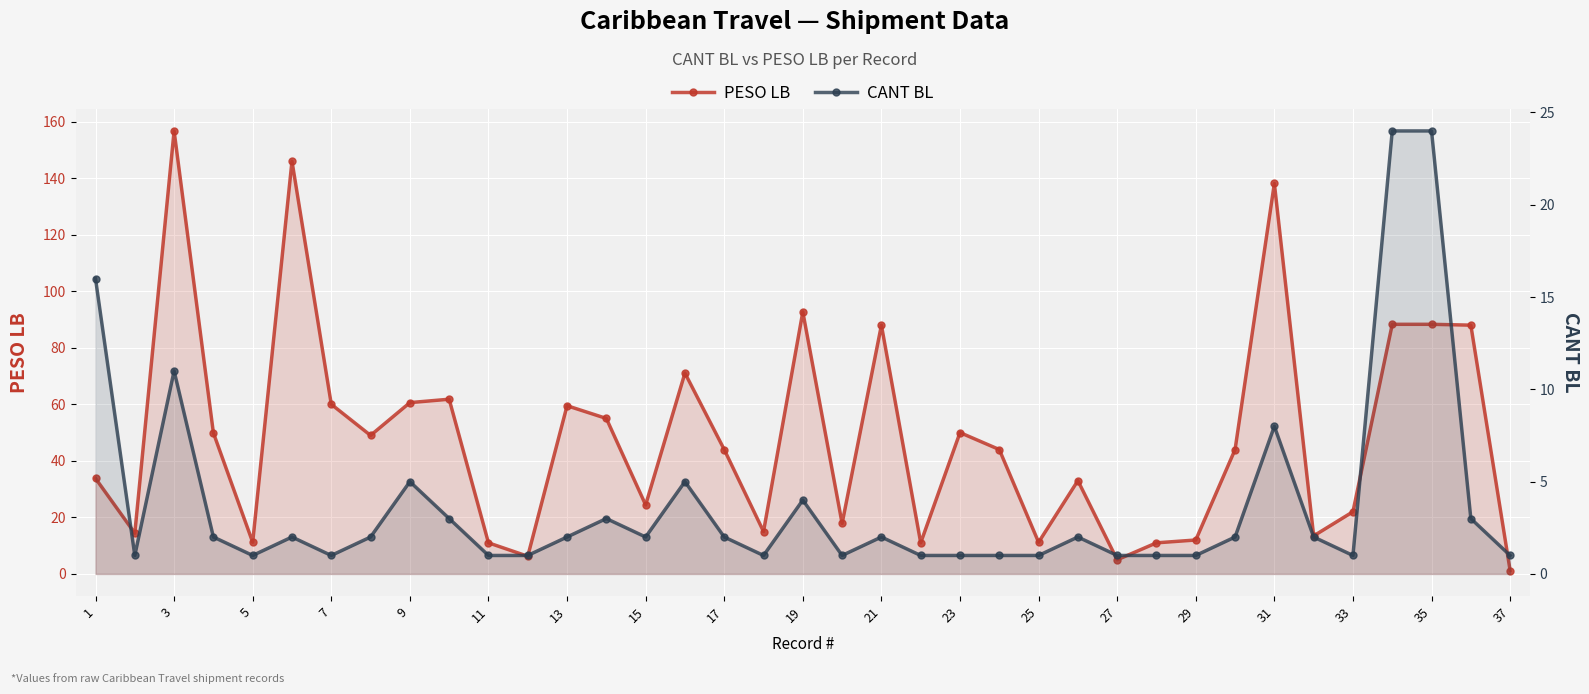

Rank the series at 9 from lowest to highest value.

CANT BL, PESO LB